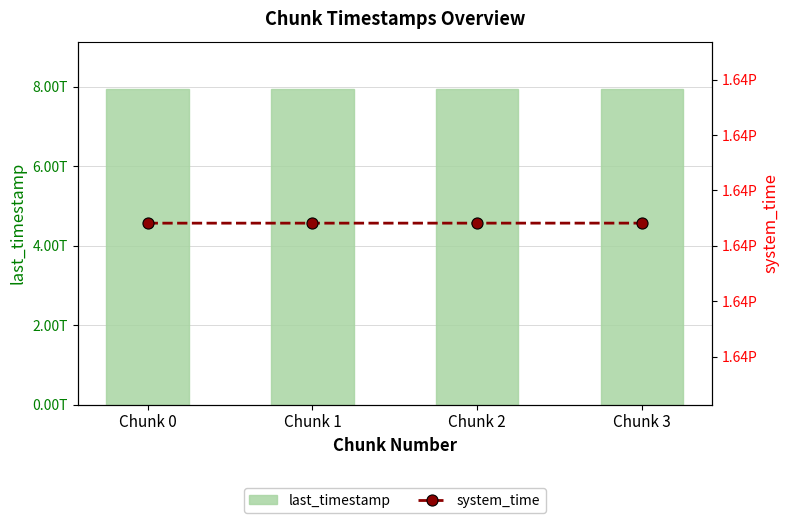

At Chunk 0, list the series in order from smallest to largest.

last_timestamp, system_time